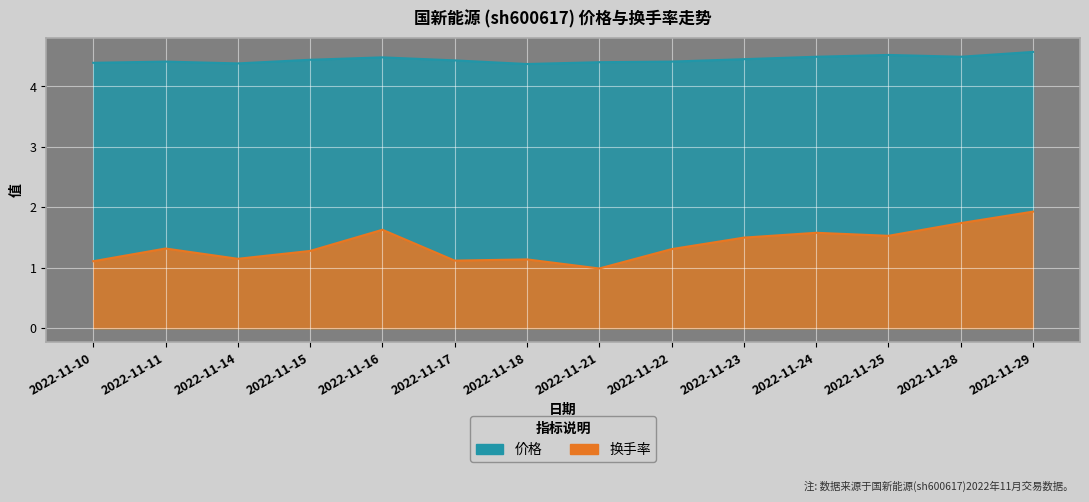

What is the value of the 价格 point at the 6th from the left?

4.4